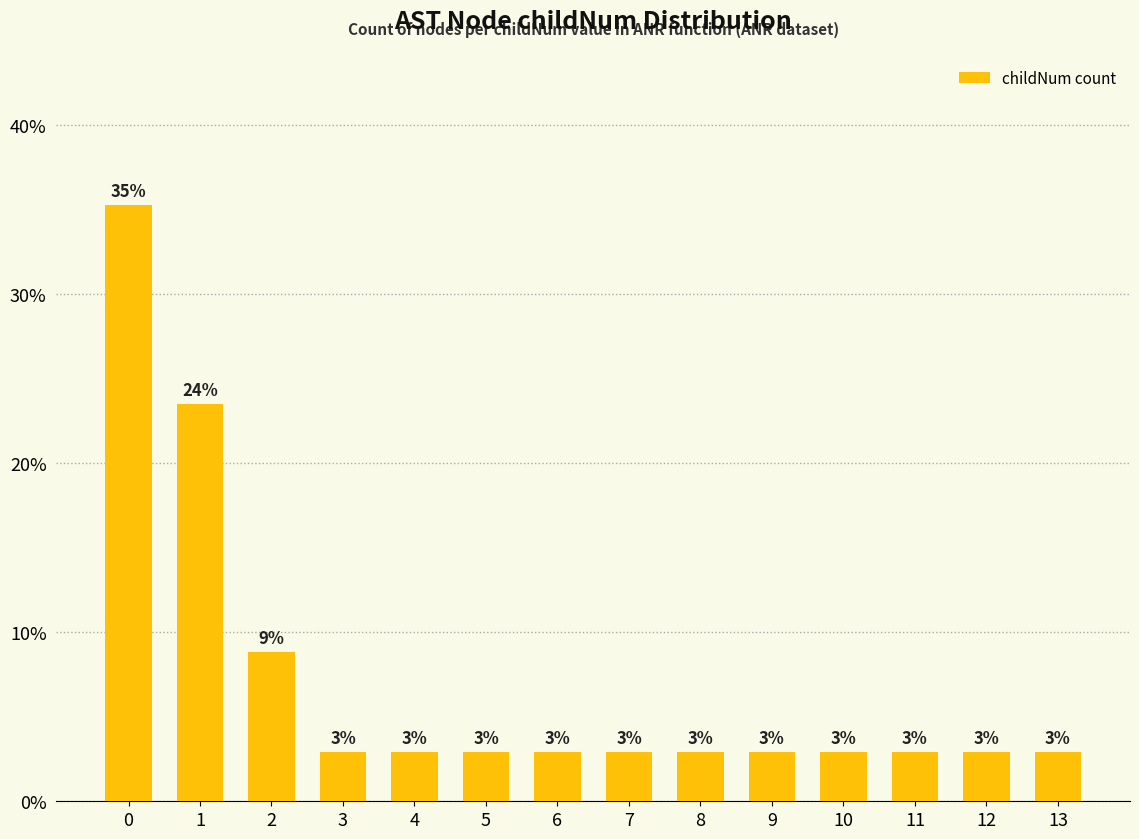

The chart shows a value of 2.9 at 13. True or false?

True